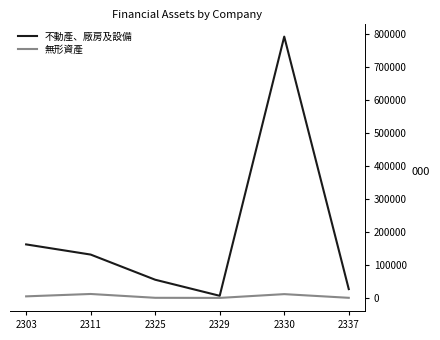

Which series has the widest spread of values?

不動產、廠房及設備